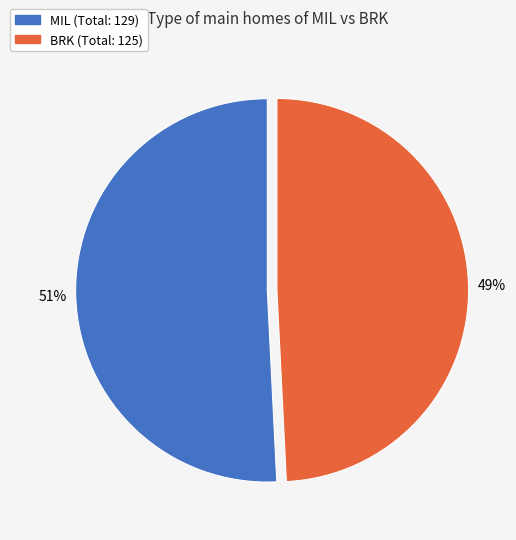

Which has a higher value, MIL (Total: 129) or BRK (Total: 125)?

MIL (Total: 129)